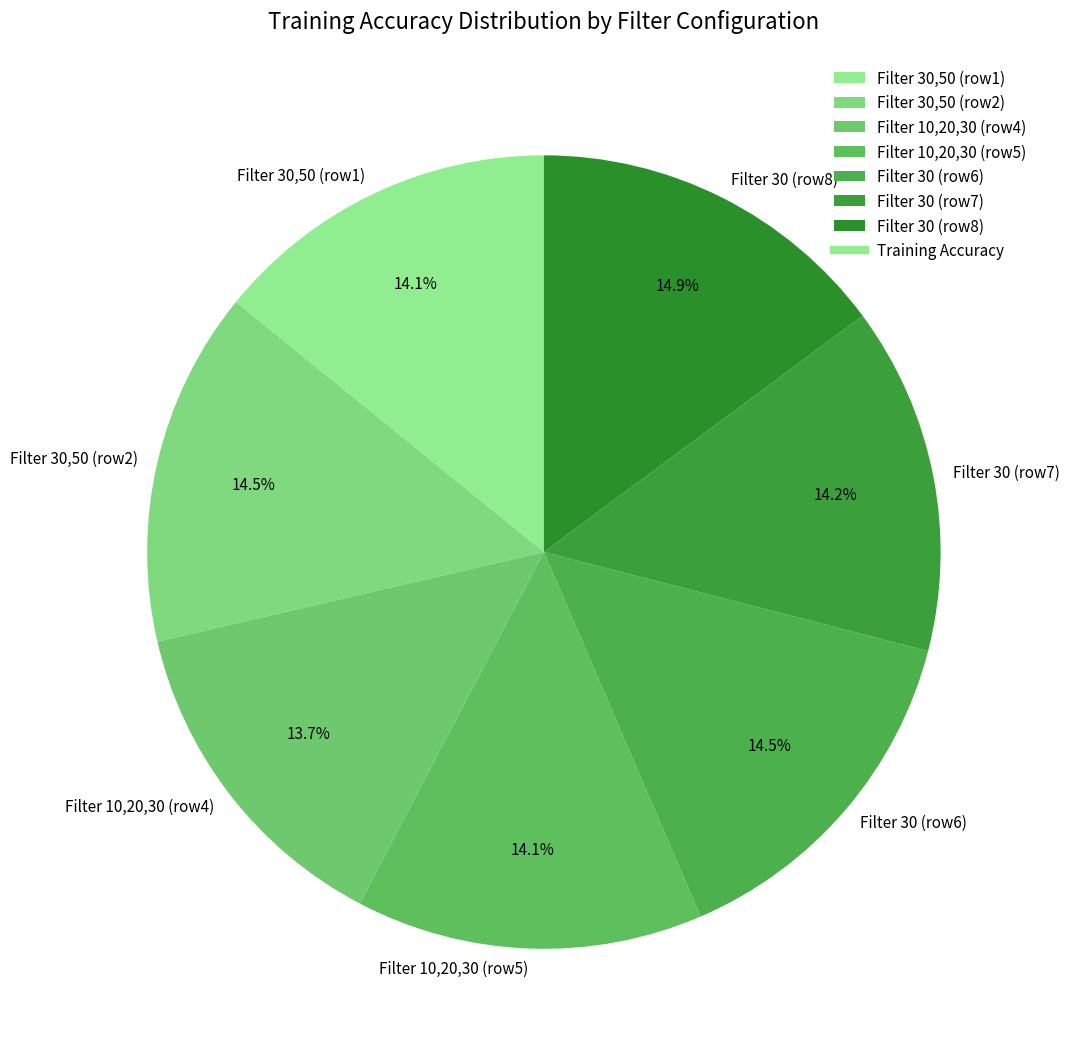

Do Filter 10,20,30 (row4) and Filter 30 (row8) together represent more than half of the pie?

No